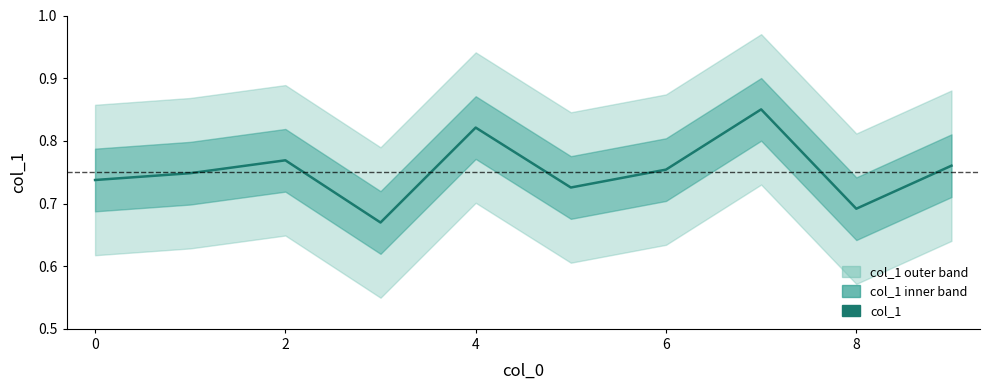

The value at 8 is 1.2. True or false?

False